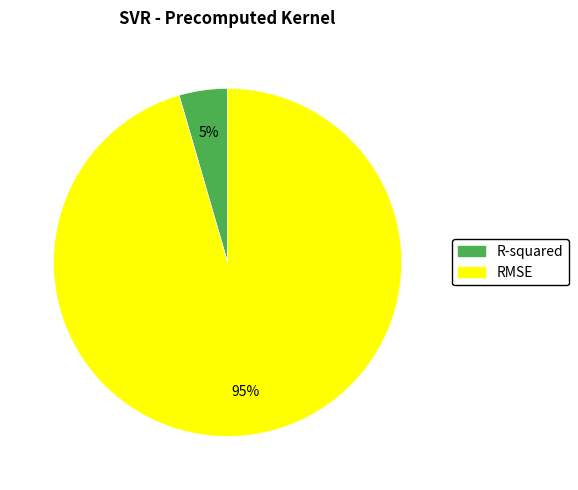

Which has a higher value, RMSE or R-squared?

RMSE